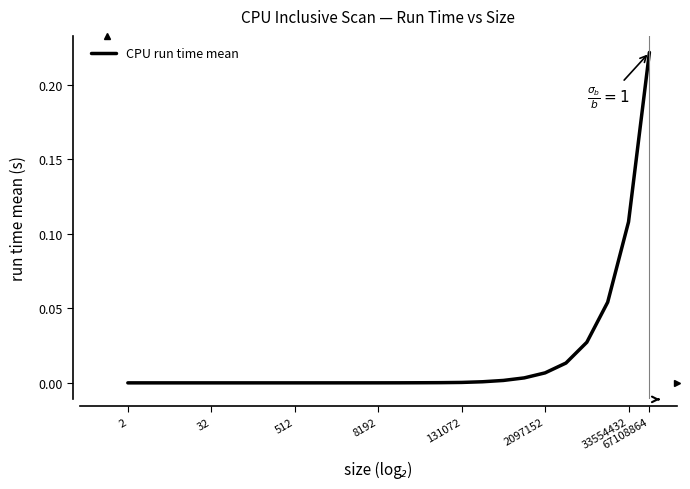

How many lines are shown in the chart?

1